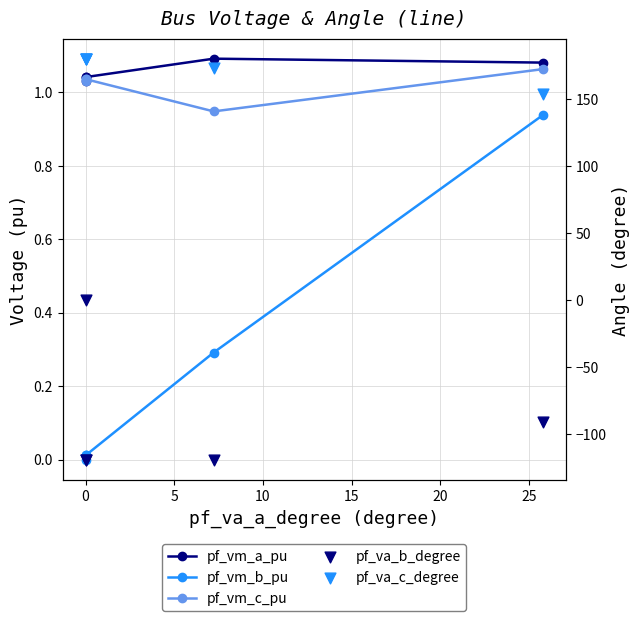

Which series contains the highest Y value?

pf_va_c_degree